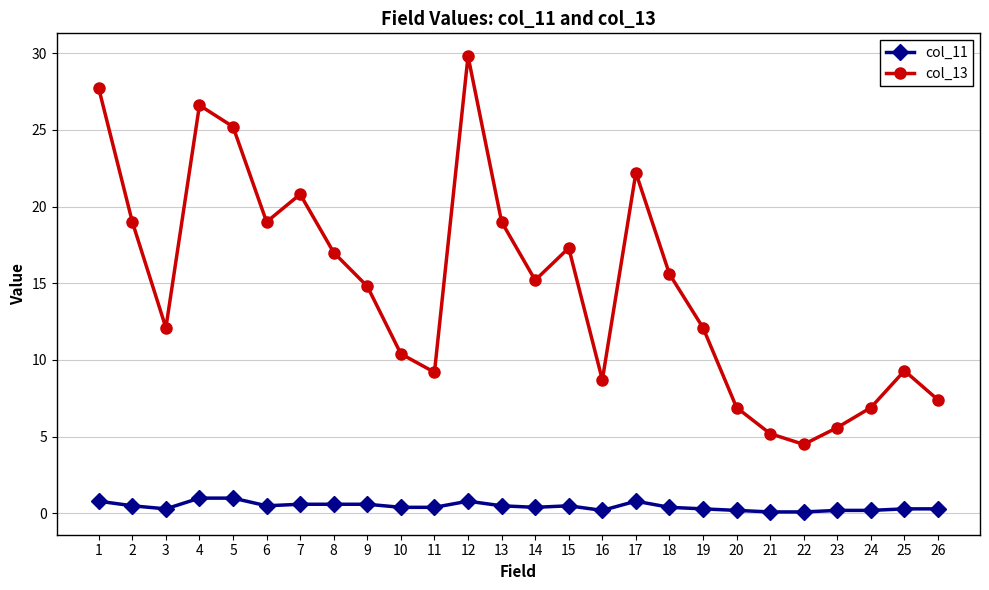

Is it true that col_13 equals 9.0 at 6?

False